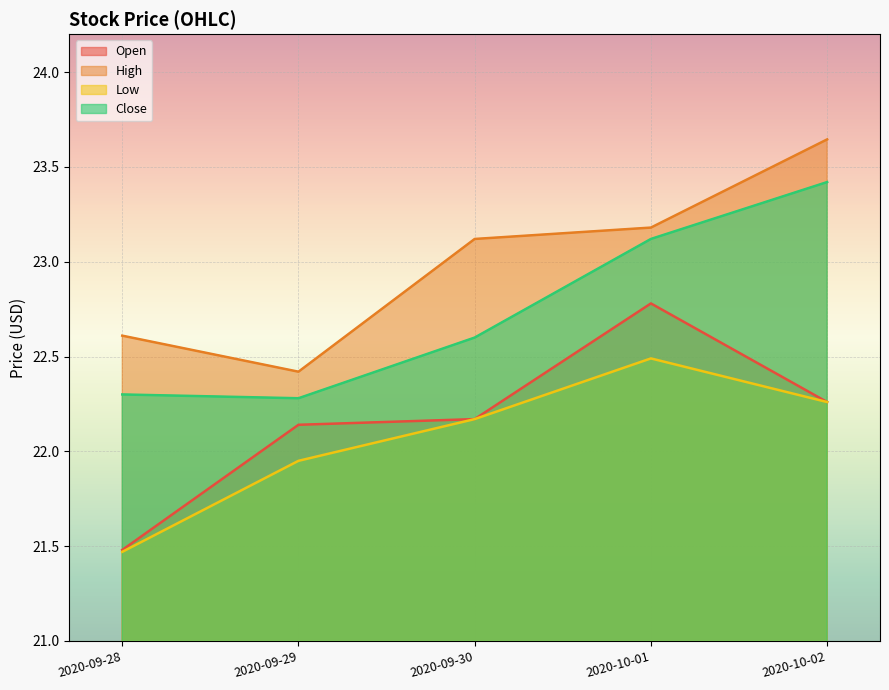

What are all the series names shown in the legend?

Open, High, Low, Close